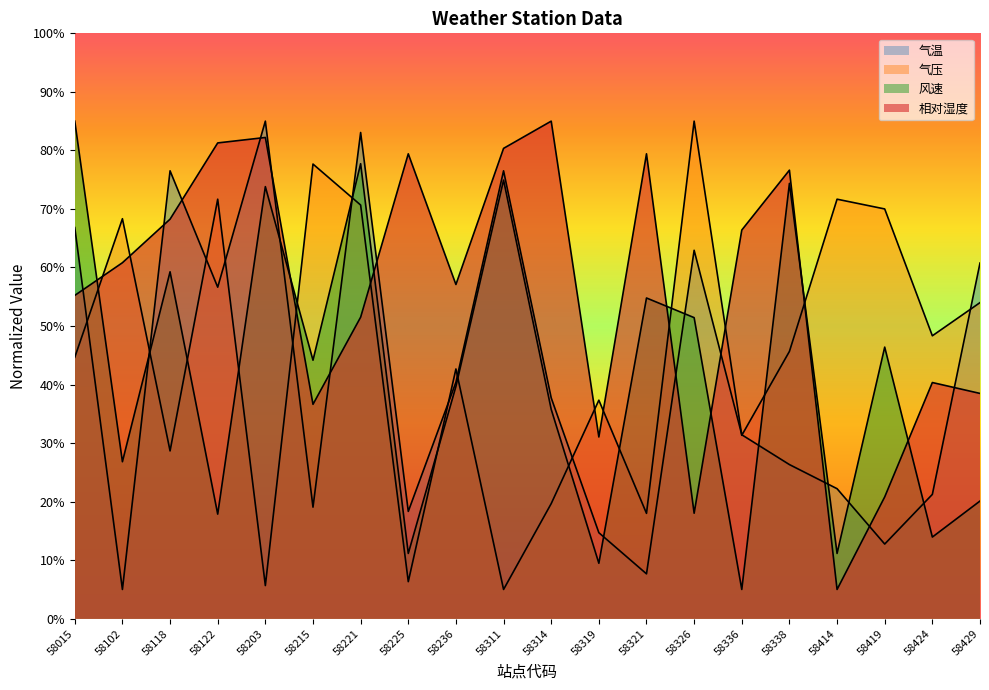

After their last crossing, which series has the higher values: 气压 or 风速?

气压